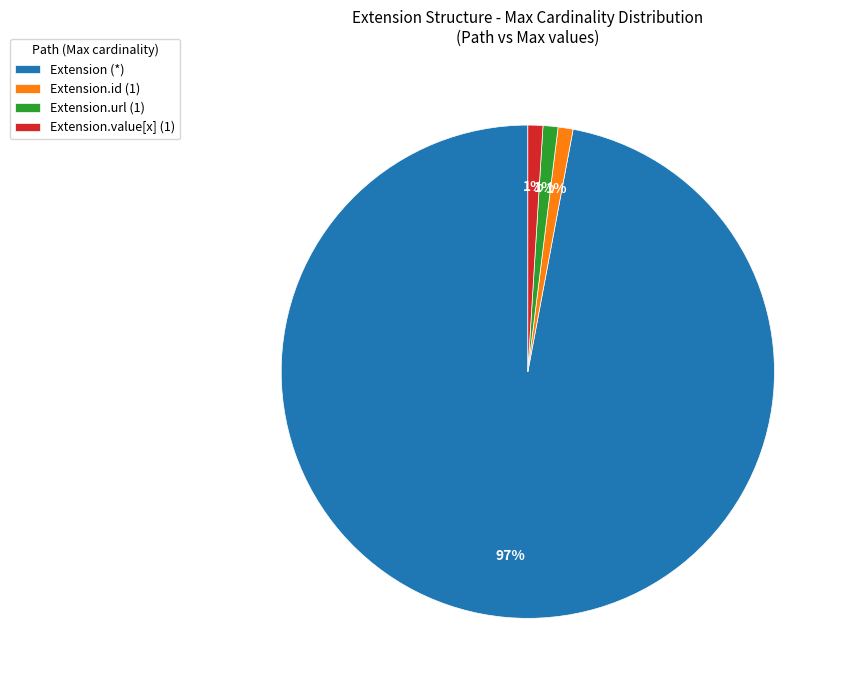

Which slice is the largest?

Extension (*)